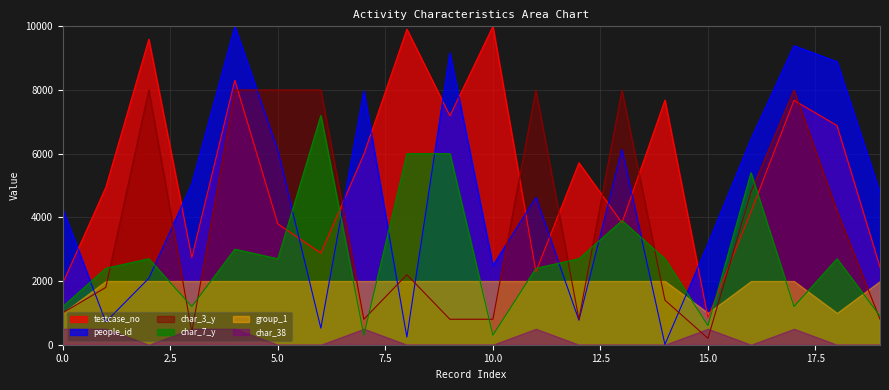

List the labels in order of people_id value, largest first.

4, 17, 9, 18, 7, 16, 13, 5, 3, 19, 11, 0, 15, 10, 2, 12, 1, 6, 8, 14